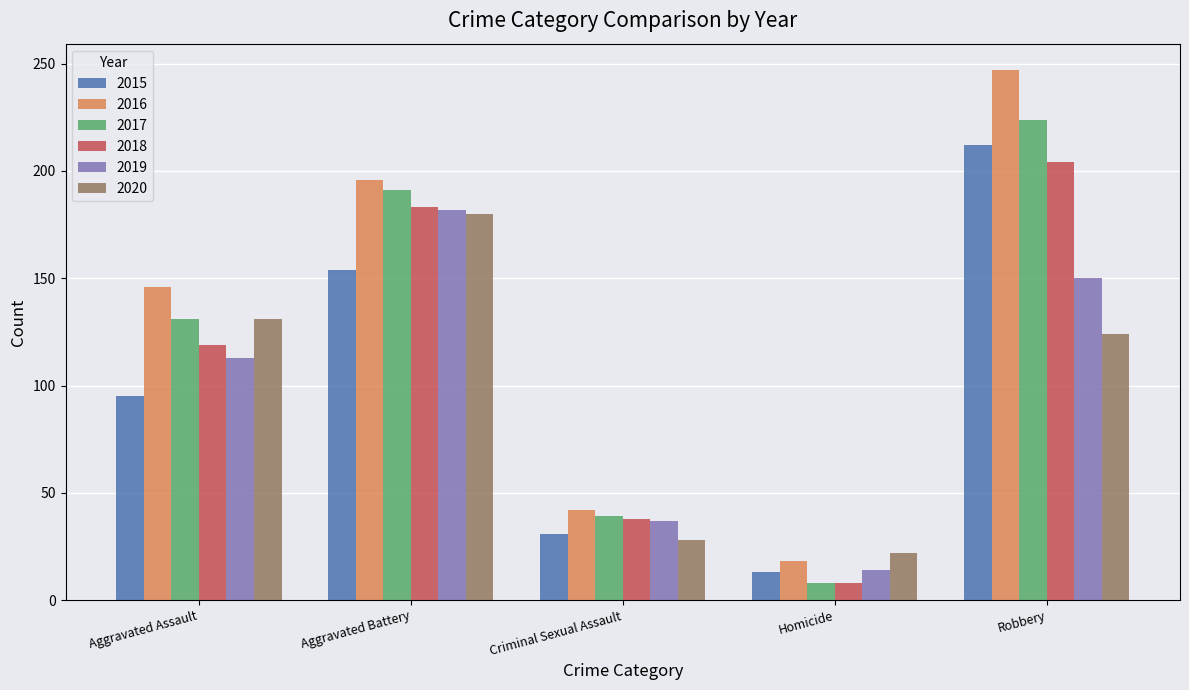

Rank the categories by 2015 value from highest to lowest.

Robbery, Aggravated Battery, Aggravated Assault, Criminal Sexual Assault, Homicide